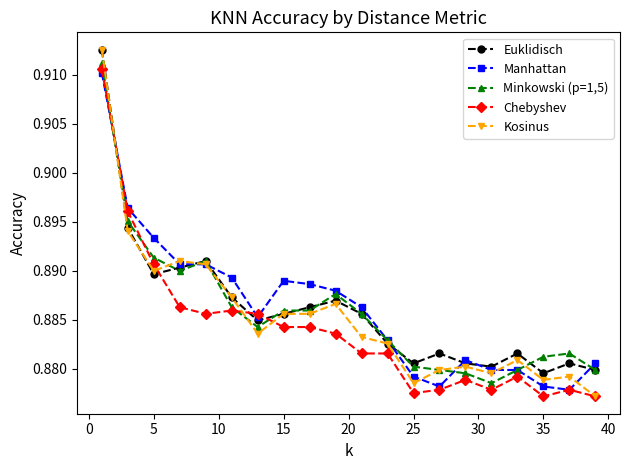

Which series has the largest range (max minus min)?

Kosinus